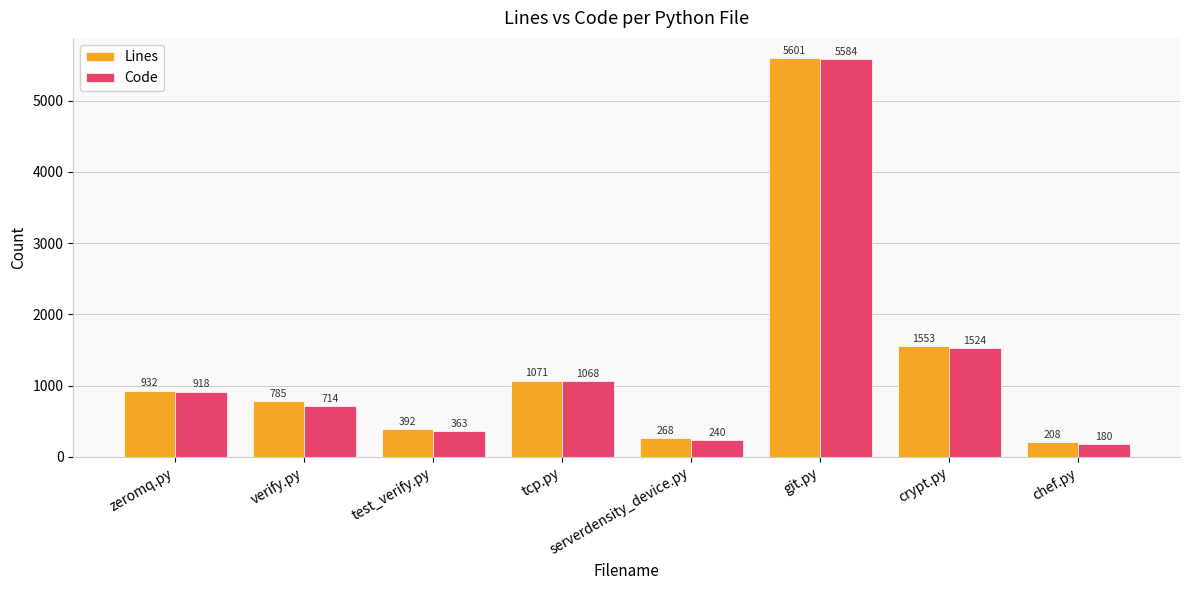

What is the label of the 1st bar from the right?

chef.py